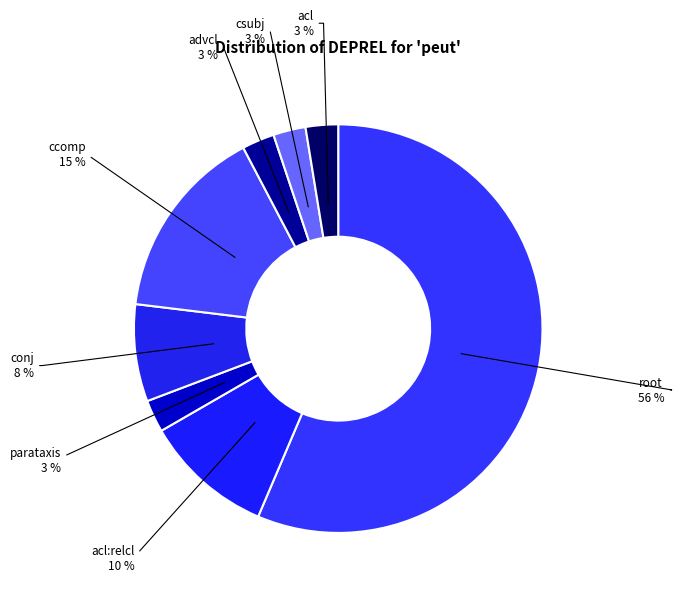

What is the smallest slice in the pie chart?

parataxis